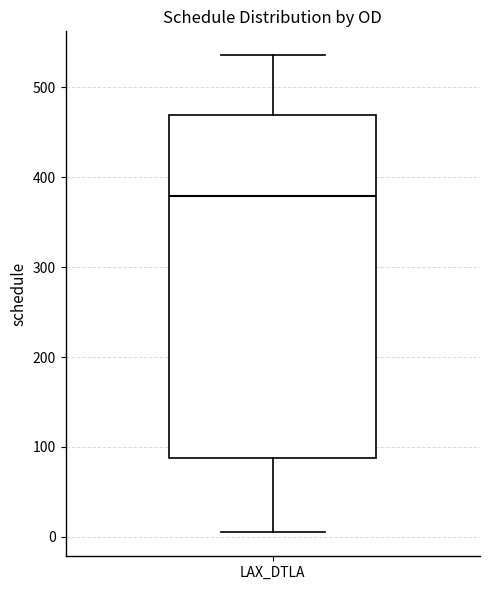

Transcribe this box plot: give where the median line is, the range the box spans, and where the two whiskers end, as read against the y-axis. The values are not printed on the chart, so give them approximately, as read against the axis.

median 380, box 90 to 470, whiskers 10 to 540